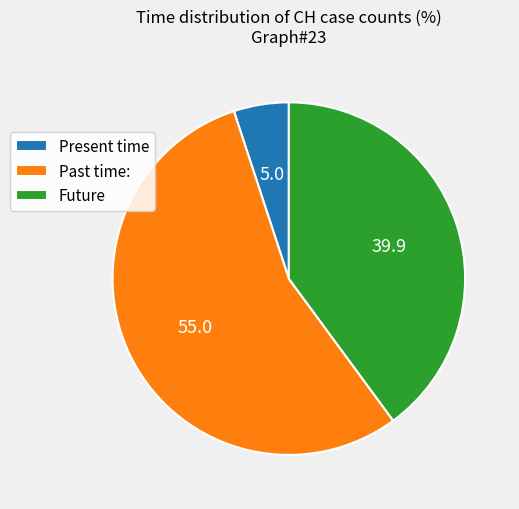

How many slices are in this pie chart?

3